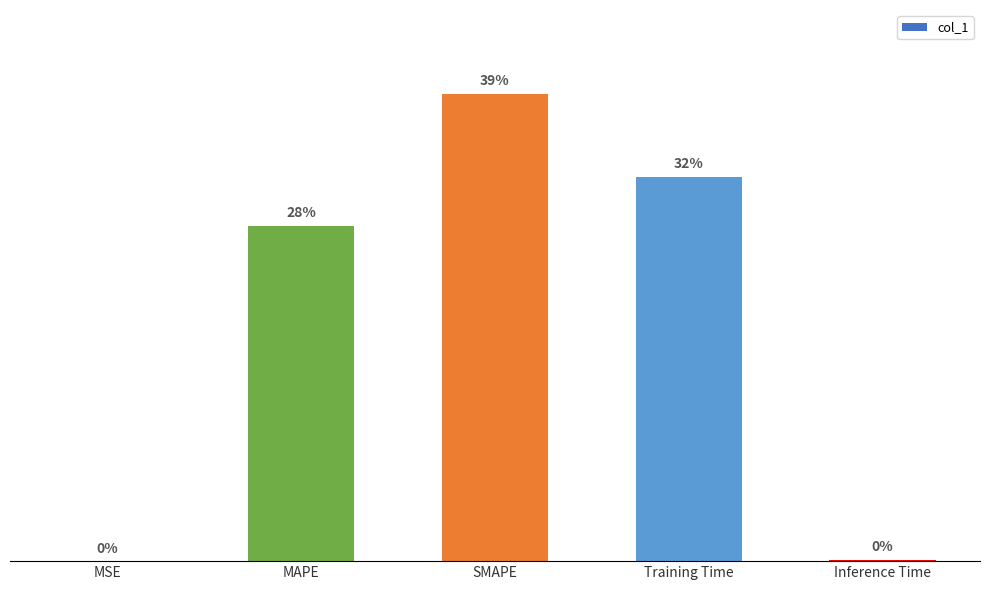

Rank the categories by value from lowest to highest.

MSE, Inference Time, MAPE, Training Time, SMAPE